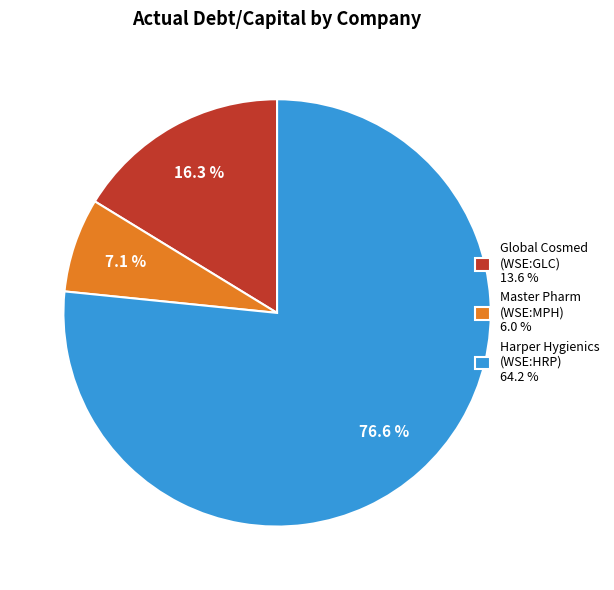

Which has a higher value, Harper Hygienics (WSE:HRP) 64.2 % or Global Cosmed (WSE:GLC) 13.6 %?

Harper Hygienics (WSE:HRP) 64.2 %